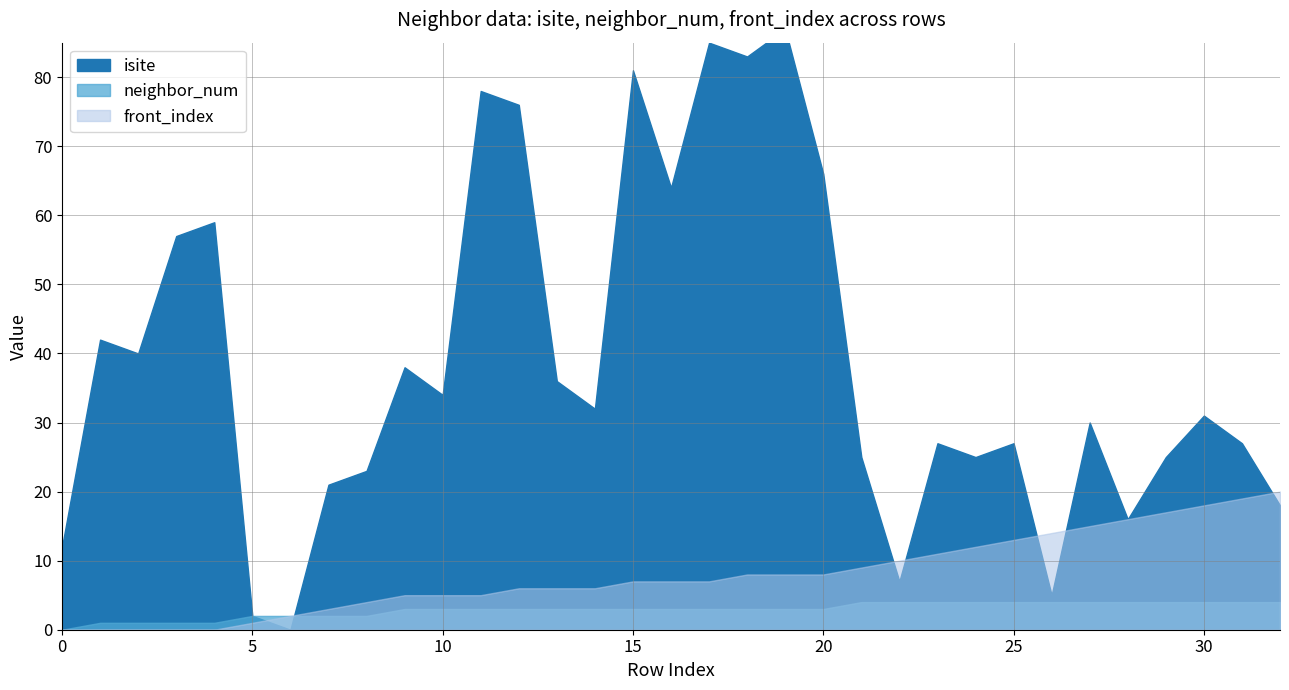

What is the sum of all front_index values?

262